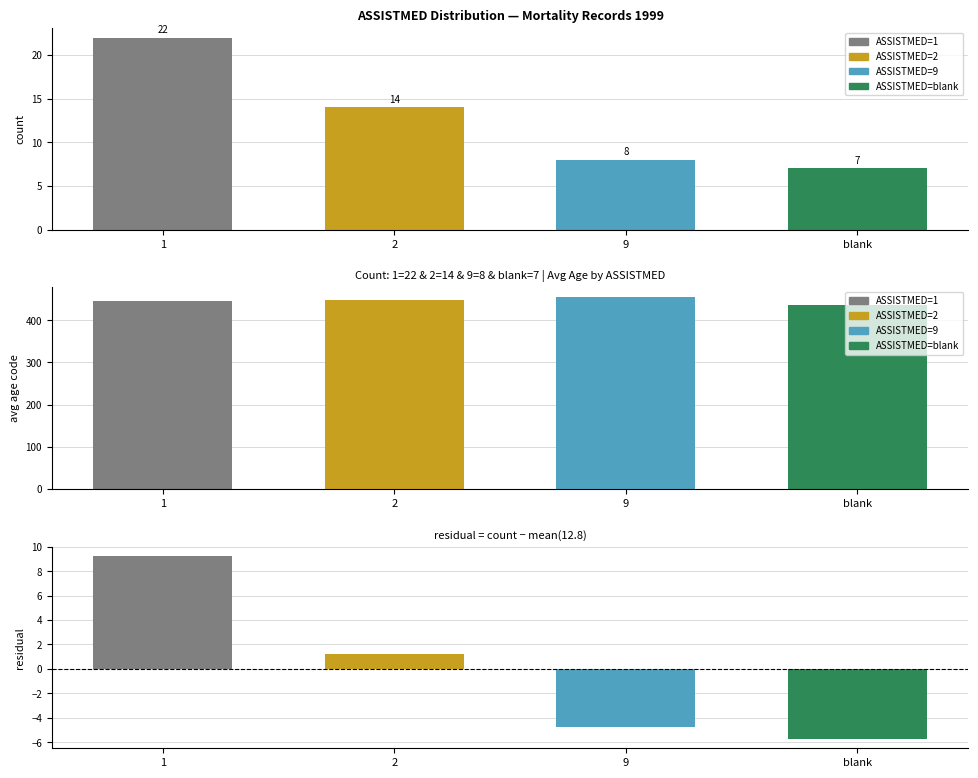

Reading left to right, list all the values displayed in this chart.

9.2	1.2	-4.8	-5.8